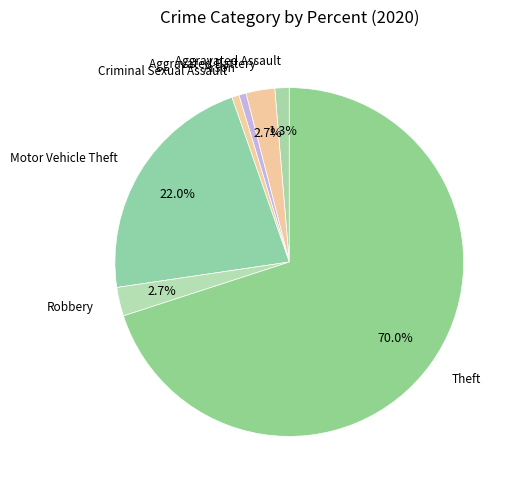

To the nearest percent, what is the combined percentage of Aggravated Battery and Theft?

73%